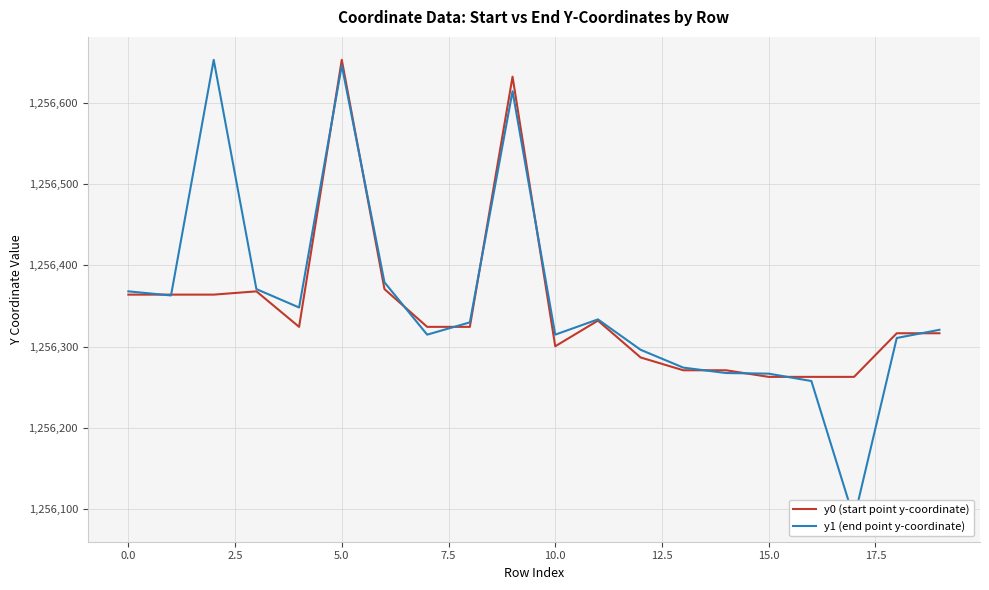

What is the highest value of the y0 (start point y-coordinate) series?

1256652.5